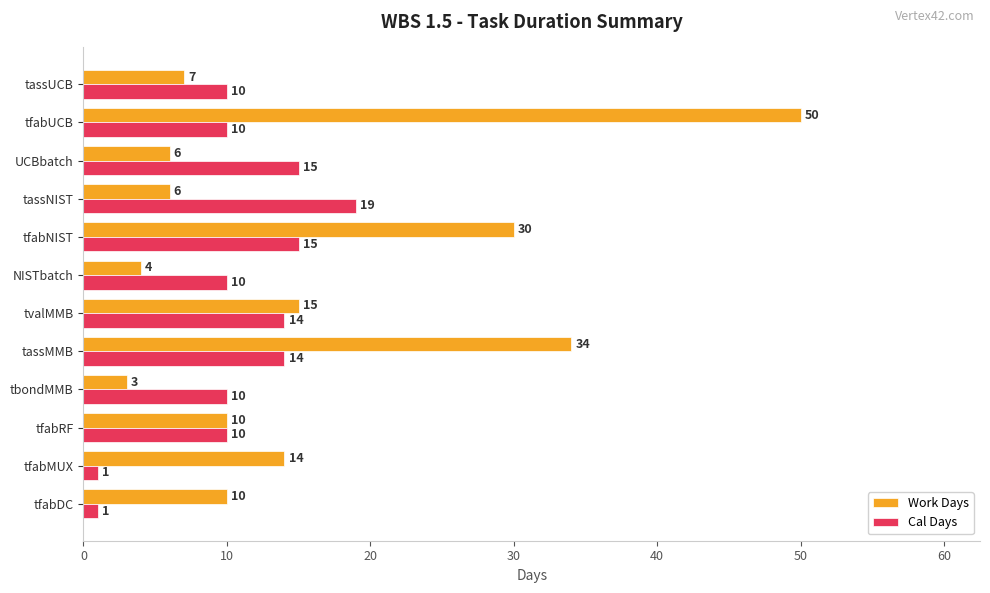

What is the difference between the Cal Days values at tassNIST and UCBbatch?

4